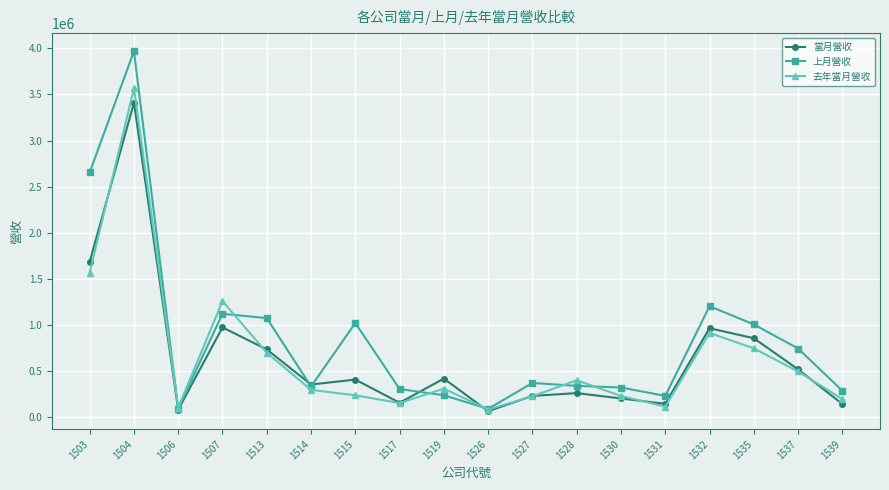

How many interior local valleys does the 當月營收 series have?

5